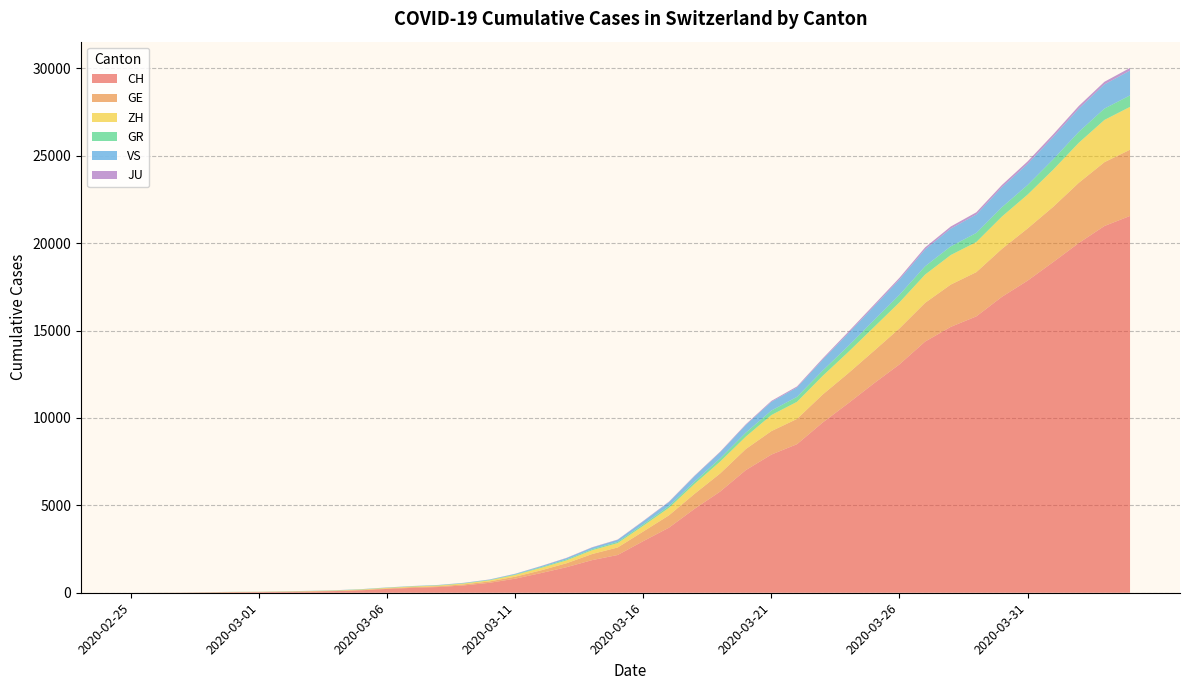

Reading left to right, extract all data points from this chart.

CH: 0	4	8	20	30	36	50	69	97	142	219	280	327	419	569	806	1124	1461	1866	2160	2954	3722	4801	5788	7014	7904	8498	9735	10838	11975	13064	14367	15207	15809	16928	17852	18915	20005	20978	21554
GE: 0	1	1	5	9	10	11	14	16	20	30	43	45	60	79	113	154	225	347	430	551	705	857	1035	1204	1342	1445	1600	1717	1856	2057	2215	2419	2530	2743	2984	3160	3445	3650	3788
ZH: 0	0	2	2	6	7	10	13	15	23	29	34	40	49	62	101	140	163	218	250	326	429	568	679	711	919	978	1067	1213	1357	1489	1616	1690	1722	1848	1936	2125	2289	2417	2450
GR: 0	2	2	6	6	6	9	9	12	14	16	17	18	18	22	31	43	53	56	71	84	101	128	182	226	258	284	300	343	393	433	474	495	519	535	547	592	622	649	657
VS: 0	0	0	1	1	2	3	3	4	5	6	7	12	17	22	30	53	76	98	115	172	225	312	349	436	498	535	628	728	793	874	968	1017	1055	1144	1211	1282	1334	1385	1418
JU: 0	0	1	1	1	1	1	2	2	4	4	5	5	7	7	7	12	17	18	19	25	29	32	36	44	54	61	69	82	92	100	114	119	127	128	140	145	149	149	154